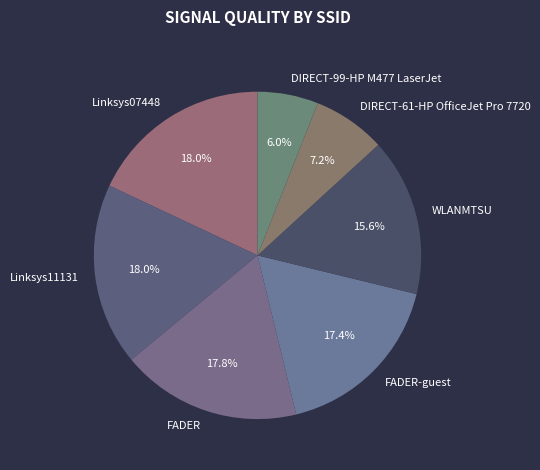

How many slices are in this pie chart?

7